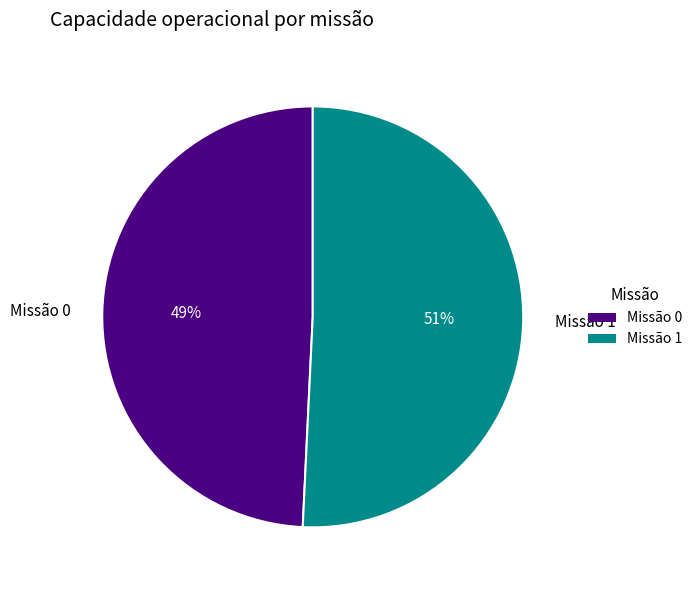

Count the number of slices in the pie.

2